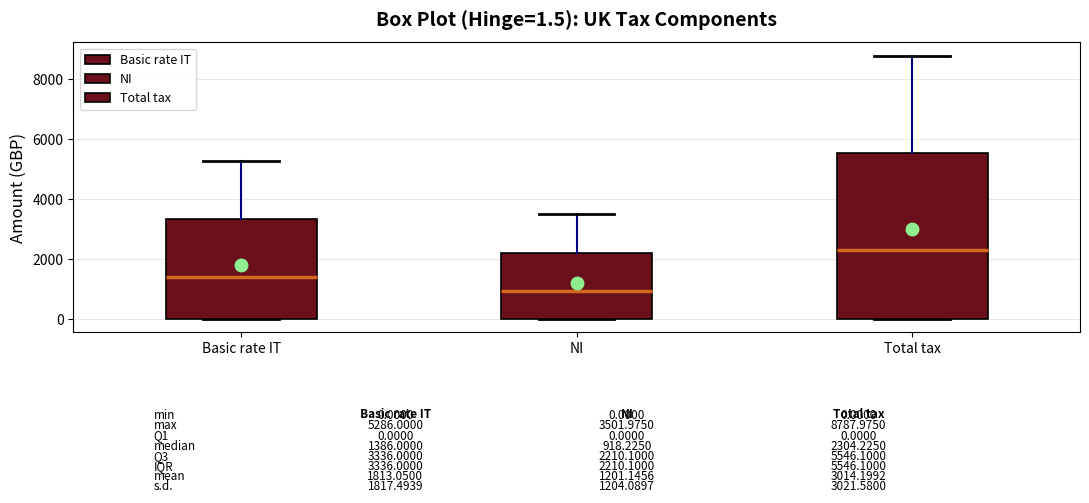

Which box's median line is the lowest?

NI